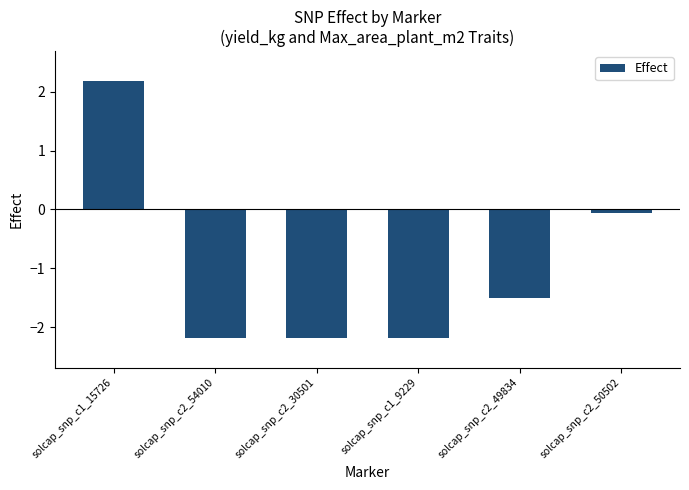

Which label corresponds to the largest value in the chart?

solcap_snp_c1_15726